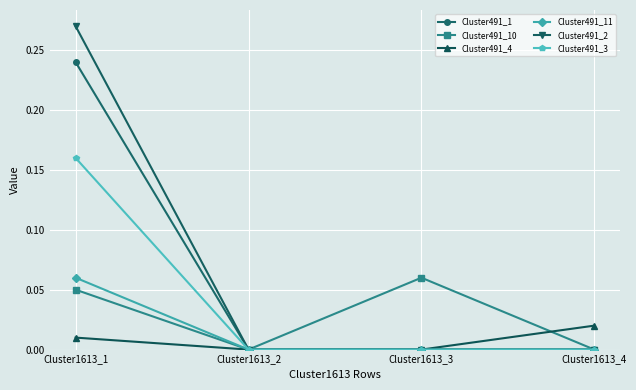

Is the value of Cluster491_1 at Cluster1613_1 greater than the value of Cluster491_3 at Cluster1613_4?

Yes